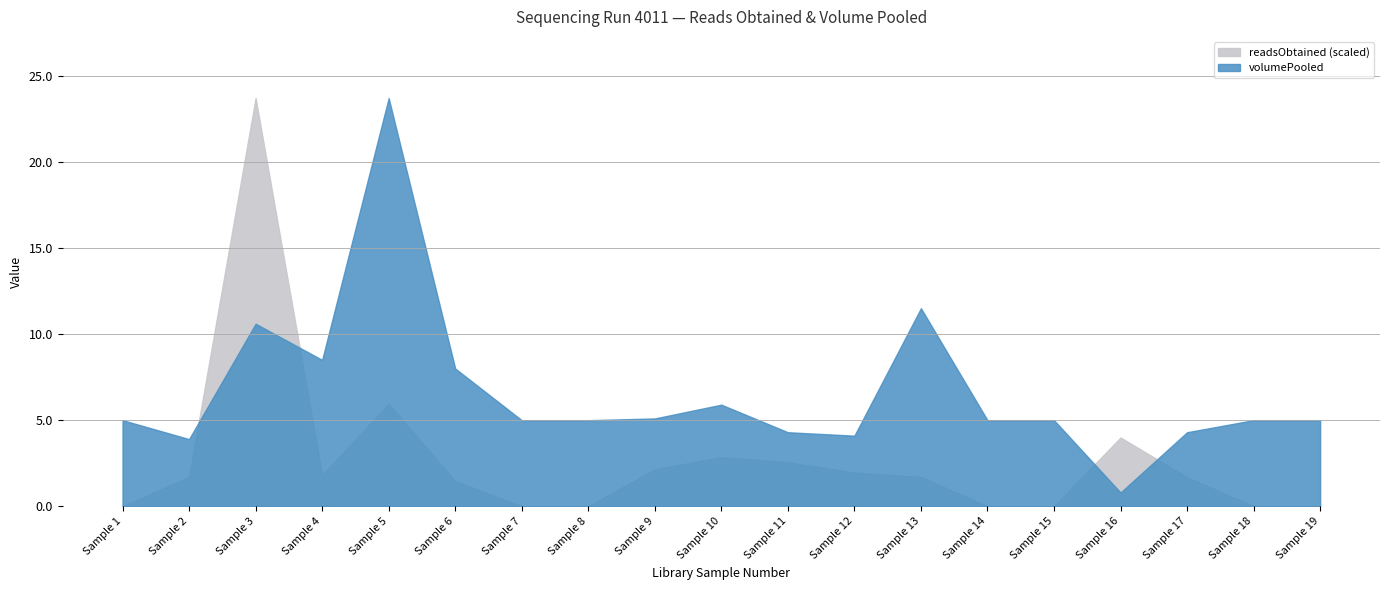

Reading left to right, what are all the values shown in this chart?

readsObtained: 1=2004.0	2=4241983.0	3=58898699.0	4=4506700.0	5=14768721.0	6=3652980.0	7=14310.0	8=14888.0	9=5326406.0	10=7093565.0	11=6365330.0	12=4869326.0	13=4237164.0	14=3172.0	15=4409.0	16=9921685.0	17=4203647.0	18=11870.0	19=3007.0
volumePooled: 1=5.0	2=3.9	3=10.6	4=8.5	5=23.7	6=8.0	7=5.0	8=5.0	9=5.1	10=5.9	11=4.3	12=4.1	13=11.5	14=5.0	15=5.0	16=0.8	17=4.3	18=5.0	19=5.0